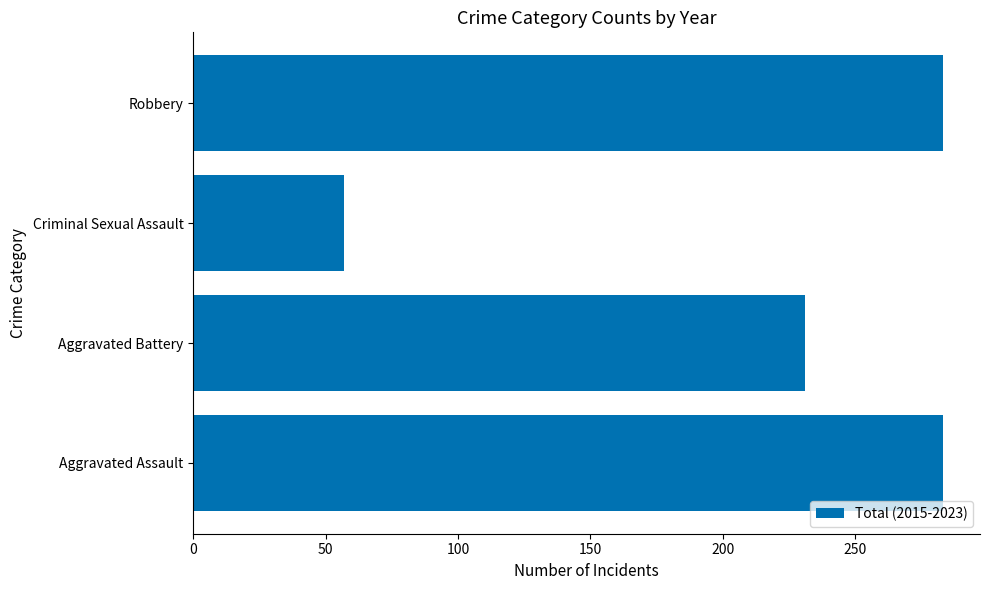

What is the maximum value shown in the chart?

283